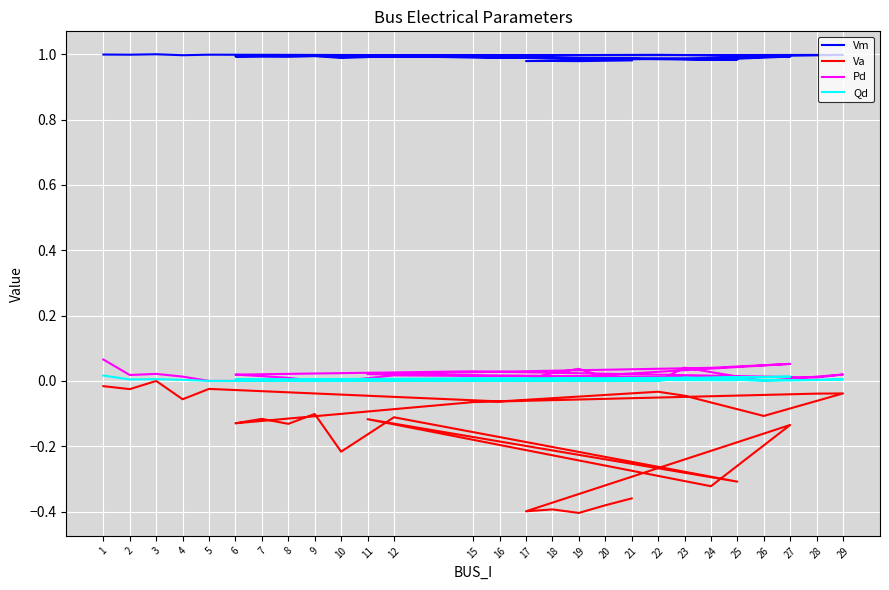

What is the sum of all Qd values?

0.1